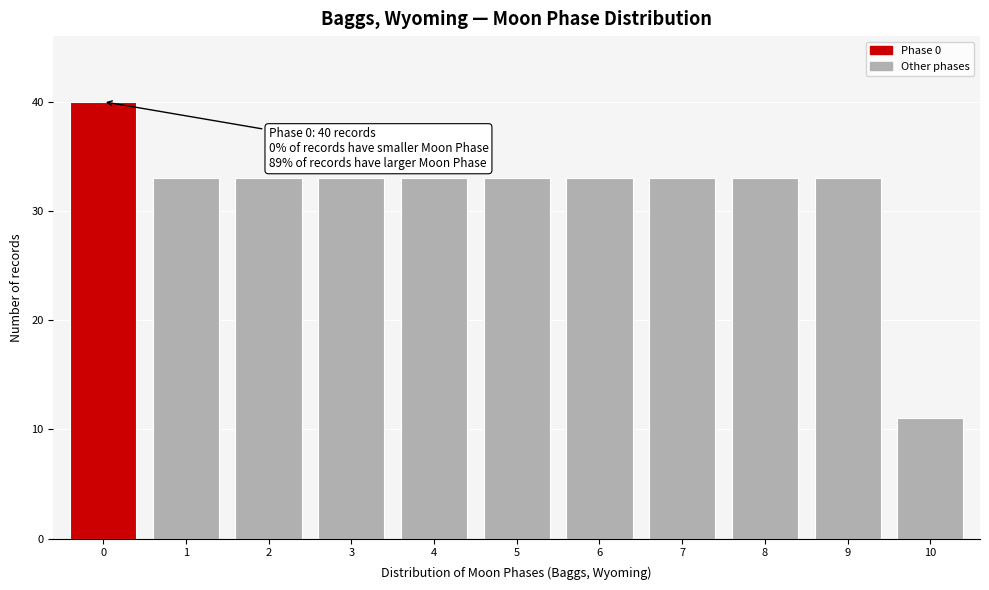

Reading right to left, transcribe all the data shown in this chart.

11	33	33	33	33	33	33	33	33	33	40